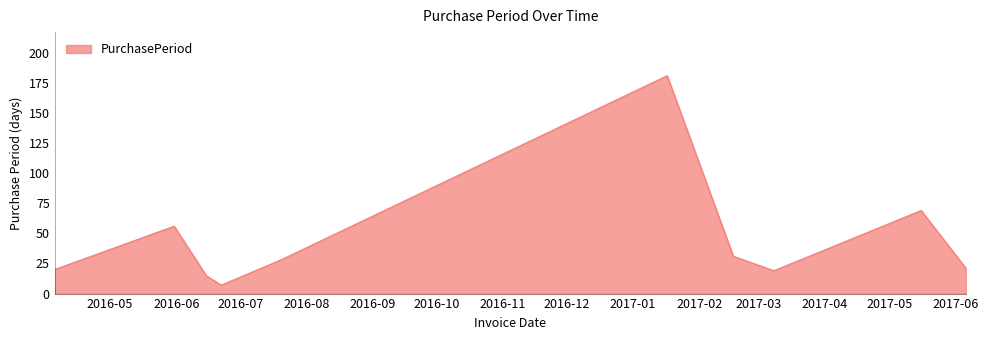

What is the difference between the maximum and minimum values?

174